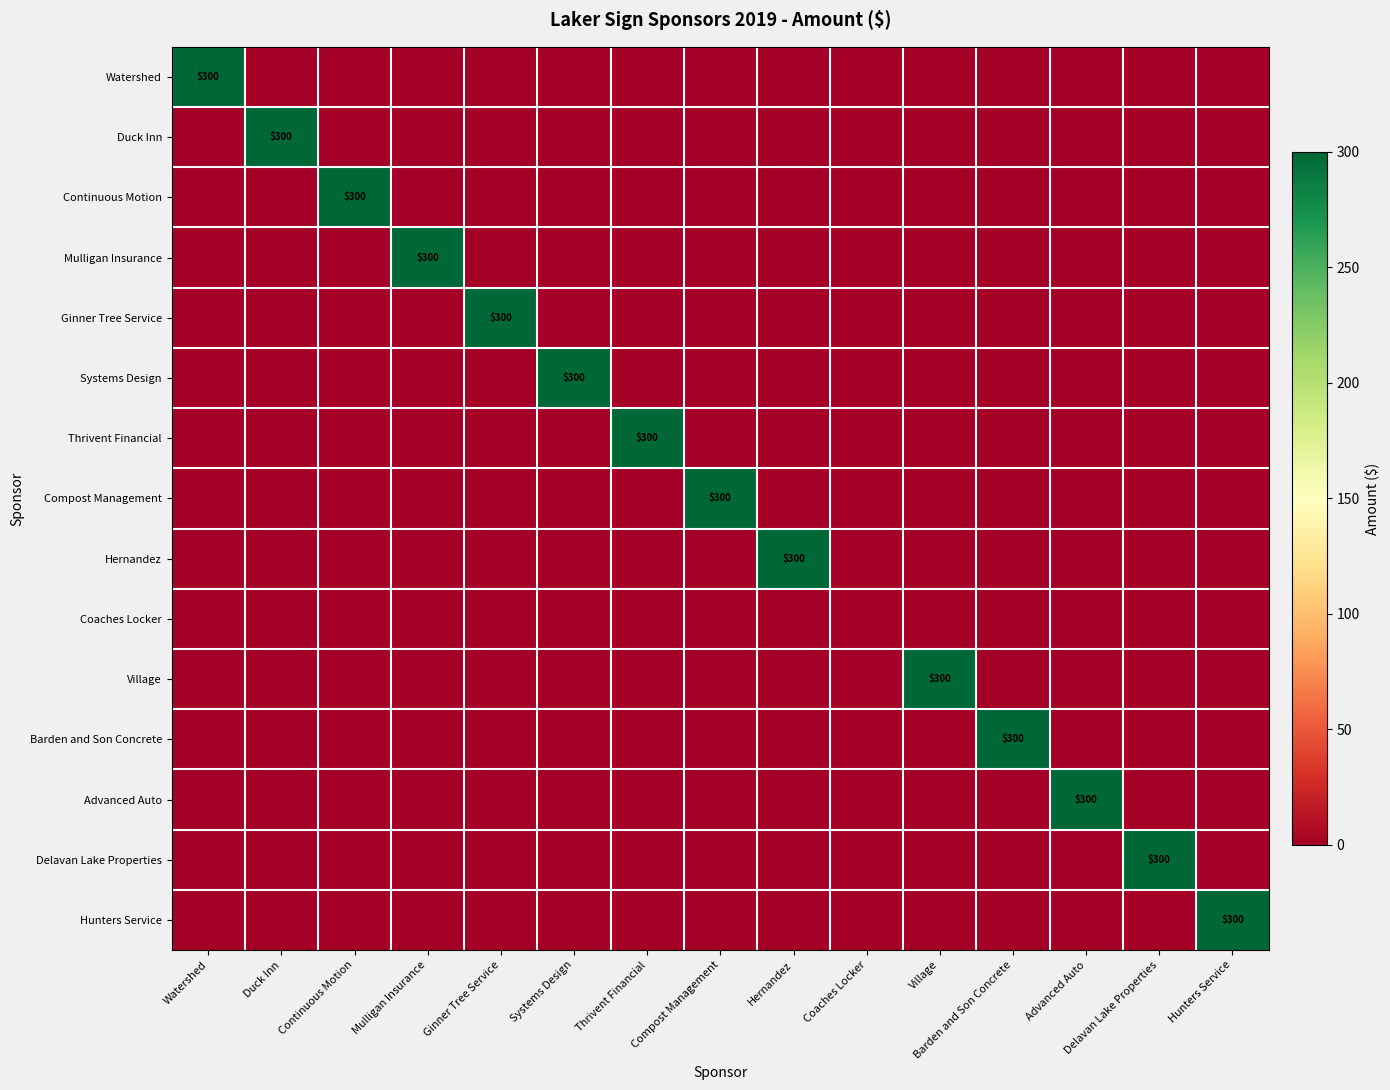

What is the sum of all Ginner Tree Service values?

300